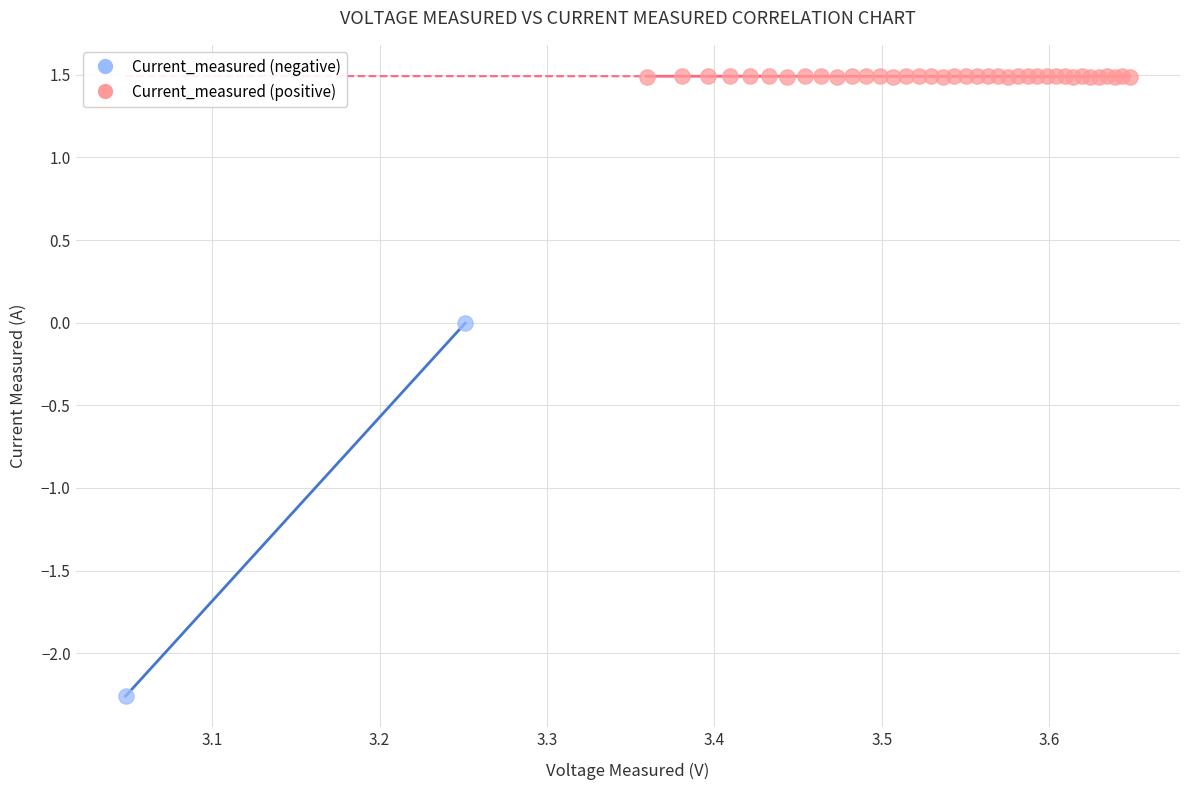

Which series has the largest Y range (max minus min)?

Current_measured (negative)